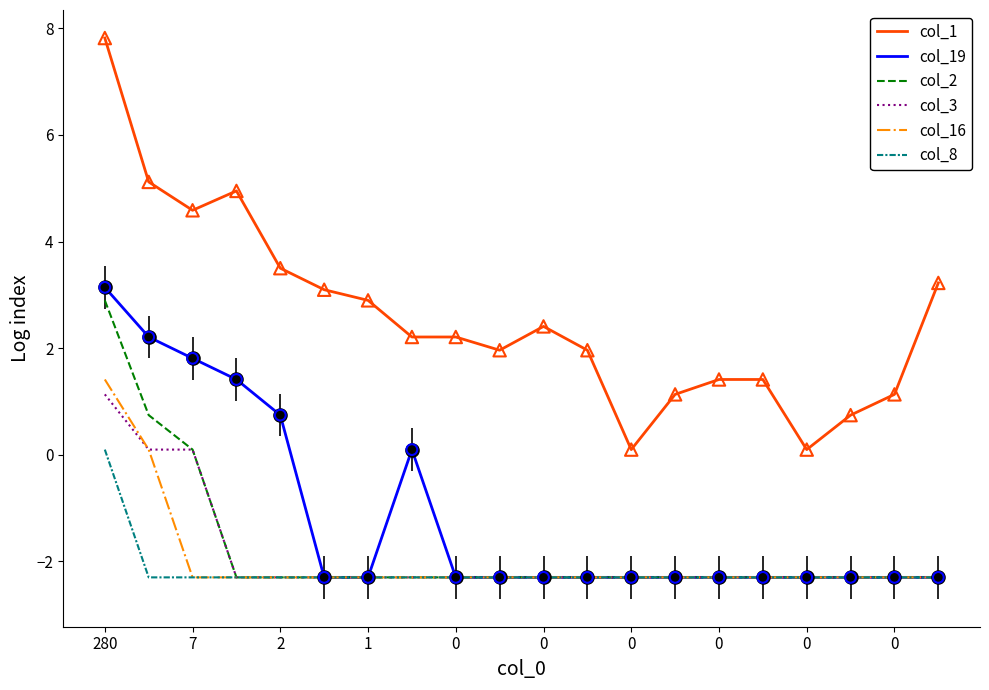

At how many categories does at least one series exceed 4?

4